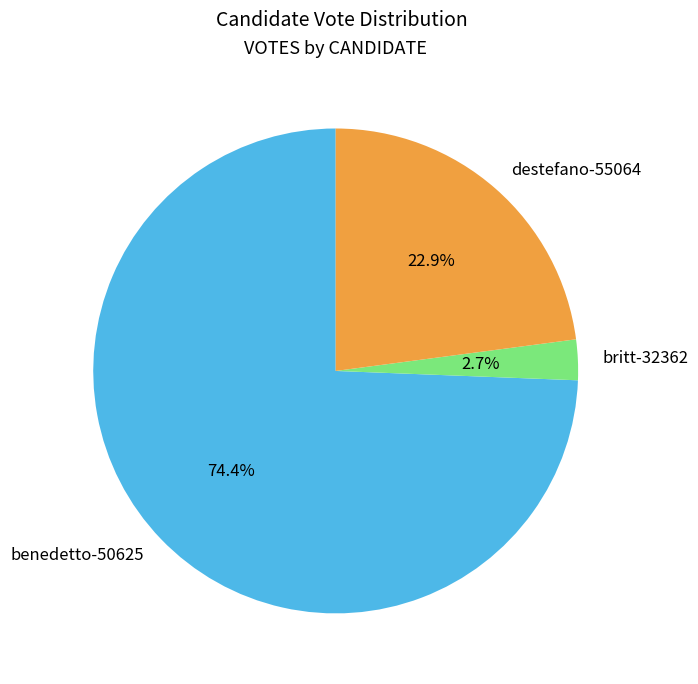

What is the total percentage of benedetto-50625 and destefano-55064?

97.3%